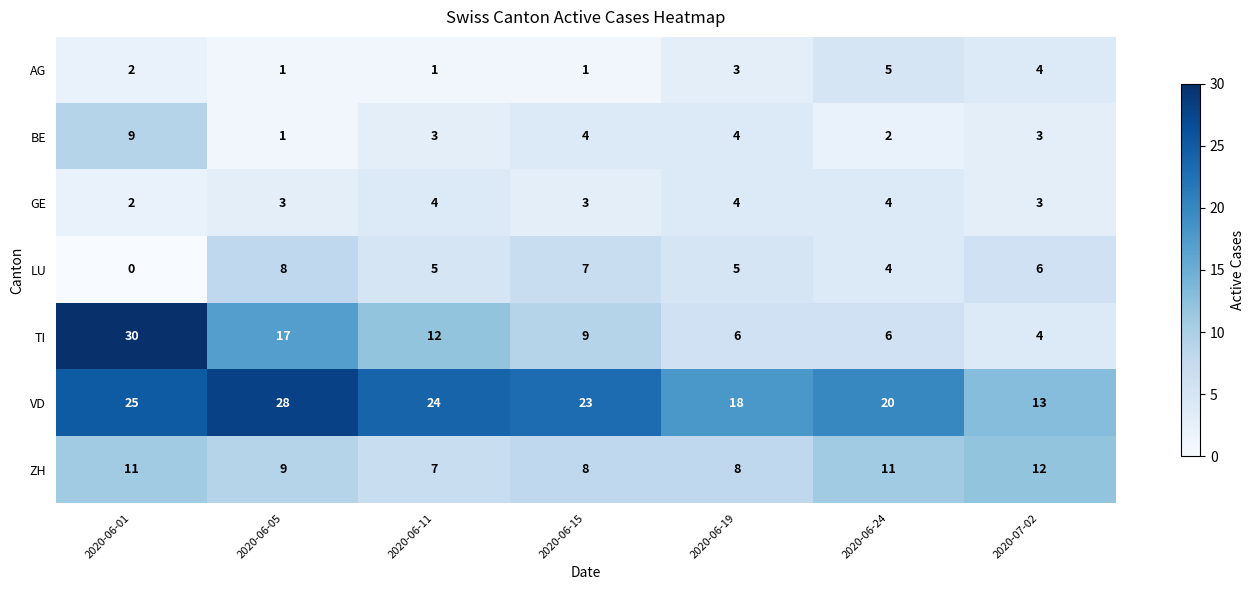

At which label does TI first exceed 9?

2020-06-01